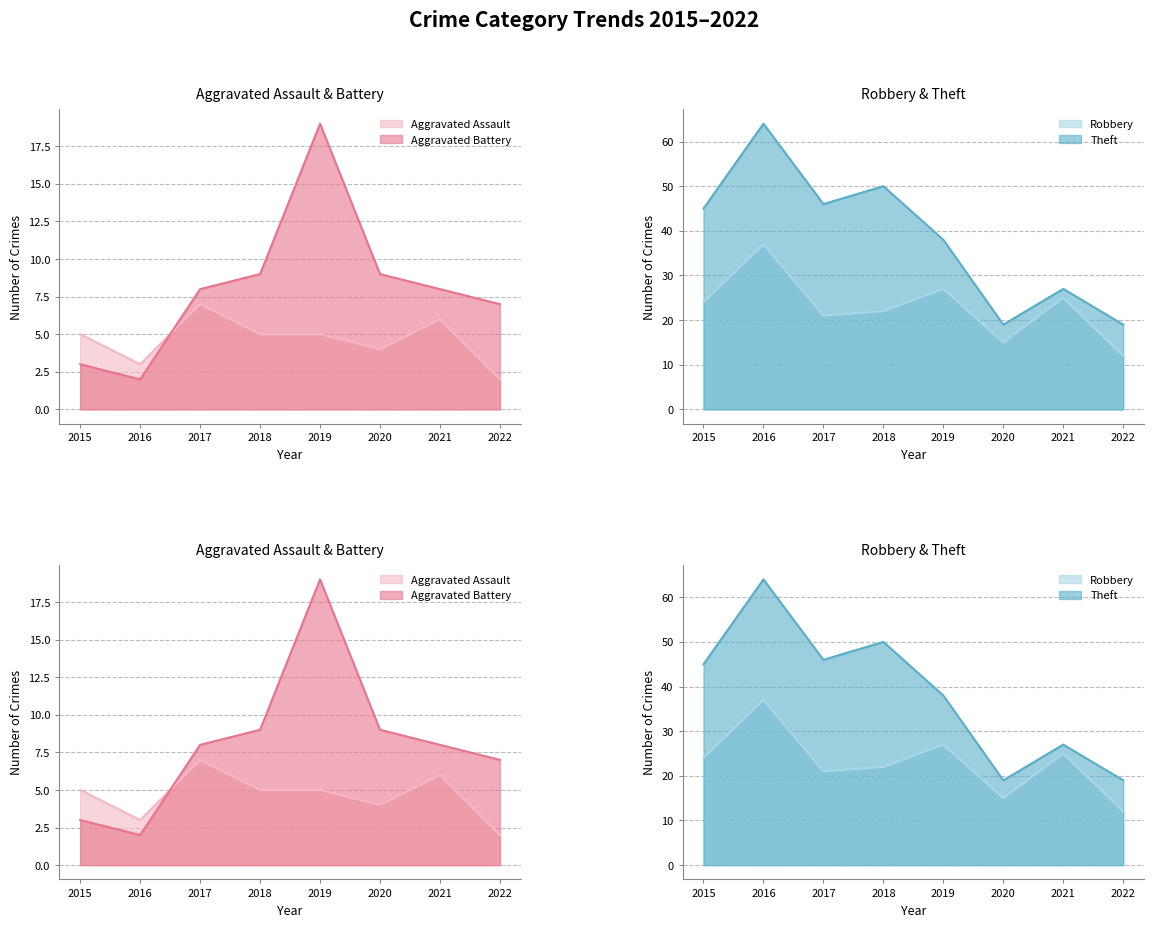

How many values in the Aggravated Assault series exceed 5?

2